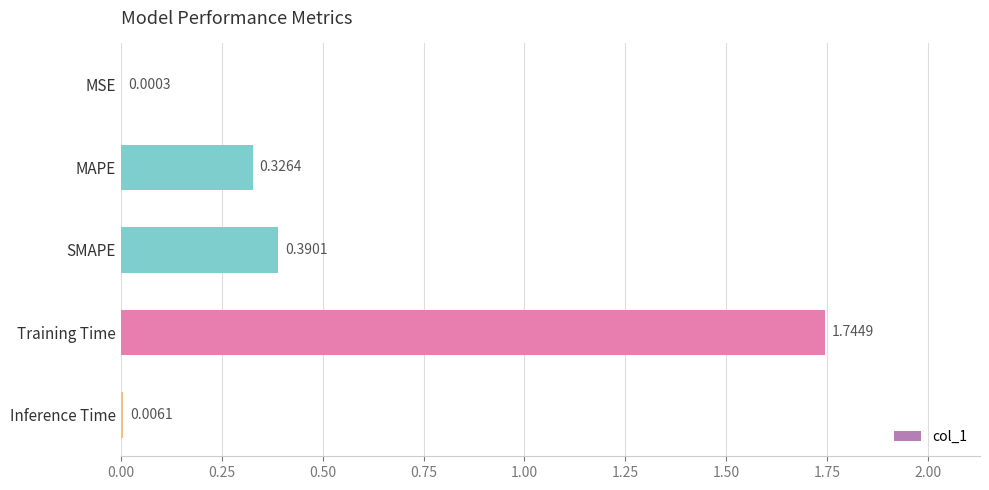

What is the sum of all values?

2.5